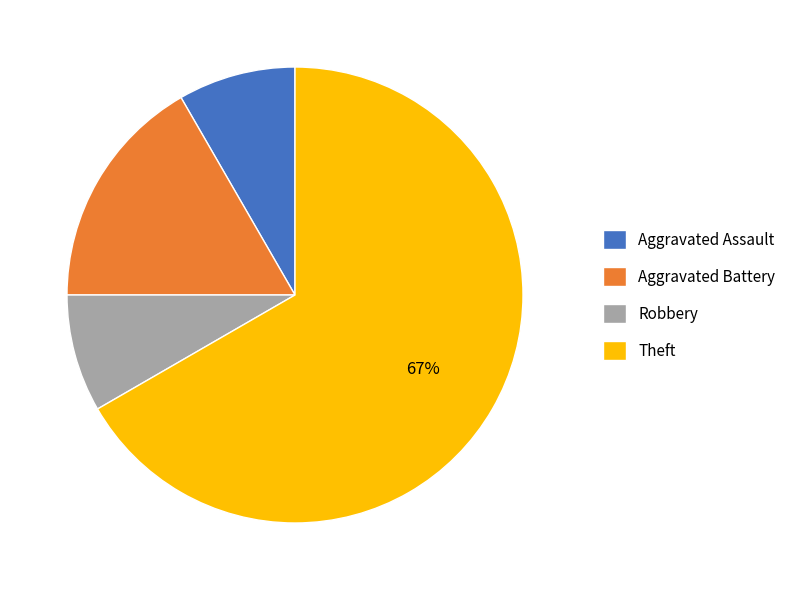

The Theft slice represents 67% of the pie. True or false?

True